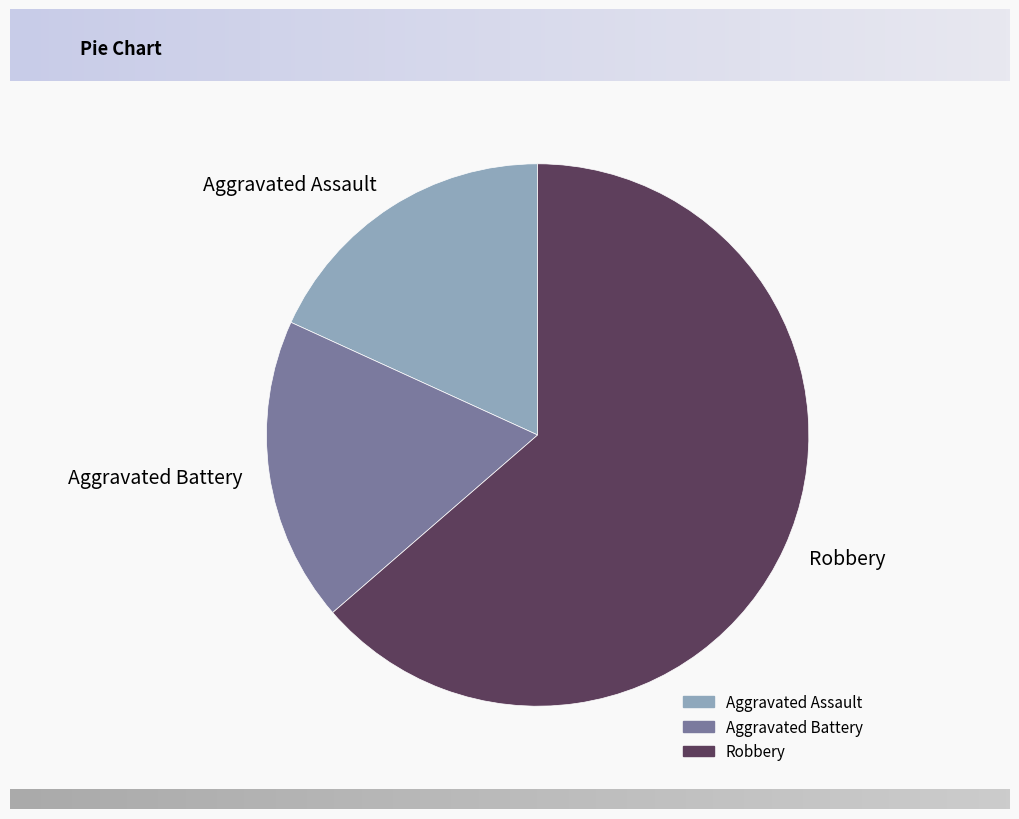

True or false: Aggravated Battery accounts for 9% of the total.

False